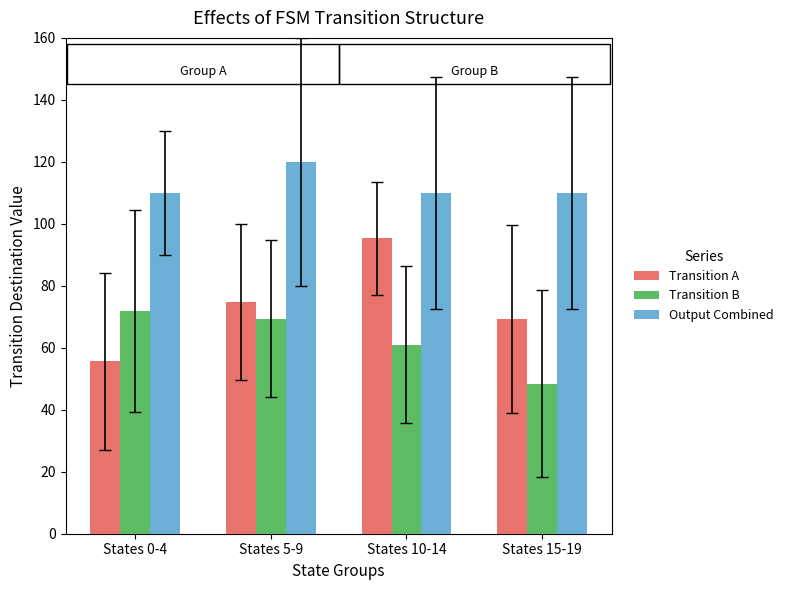

Rank the series at States 0-4 from highest to lowest value.

Output Combined, Transition B, Transition A